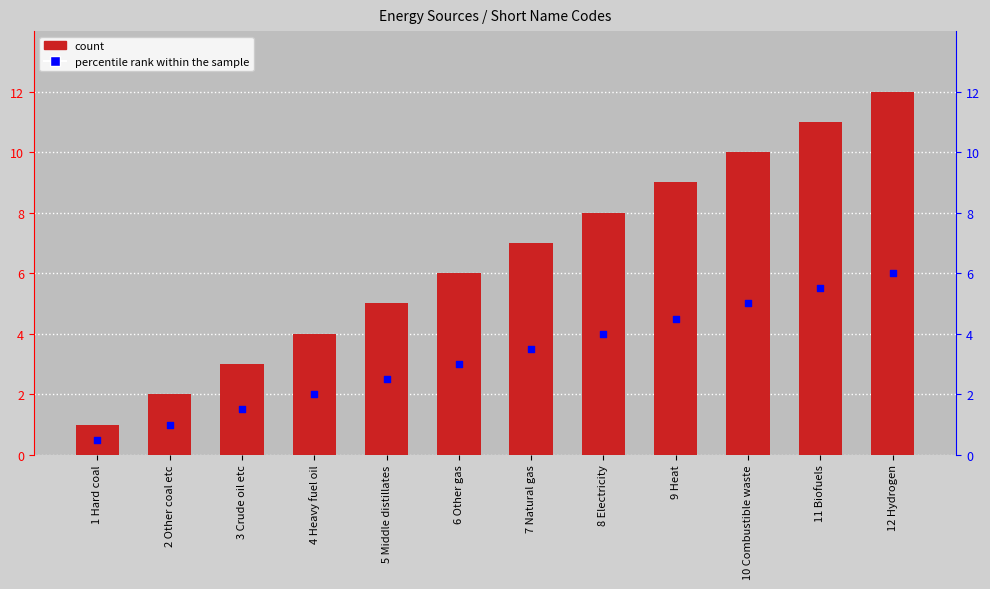

At how many categories does at least one series exceed 8?

4